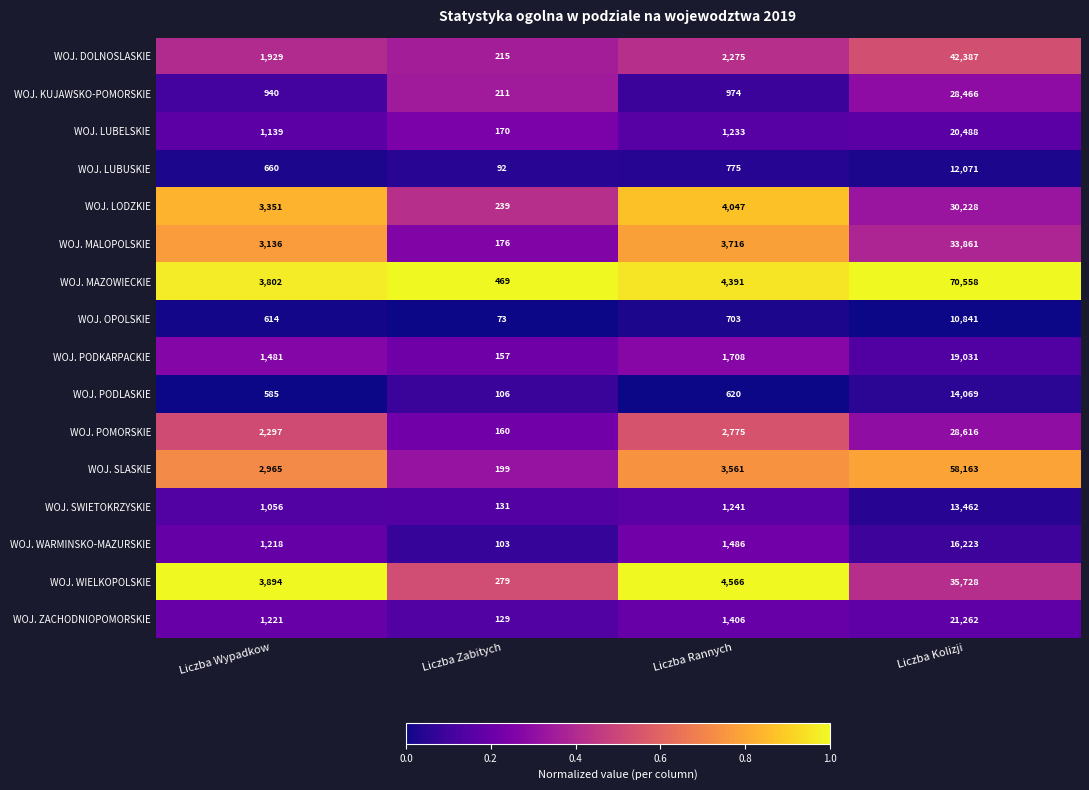

Rank the categories by WOJ. LUBELSKIE value from highest to lowest.

Liczba Kolizji, Liczba Rannych, Liczba Wypadkow, Liczba Zabitych